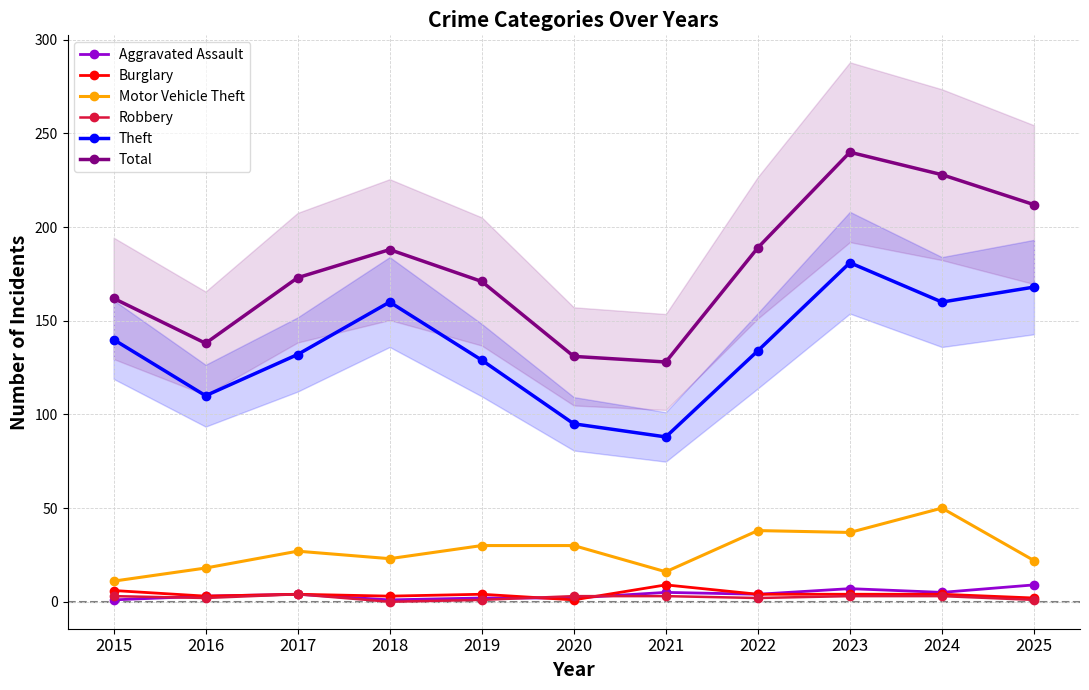

What is the difference between the maximum and minimum values in the Theft series?

93